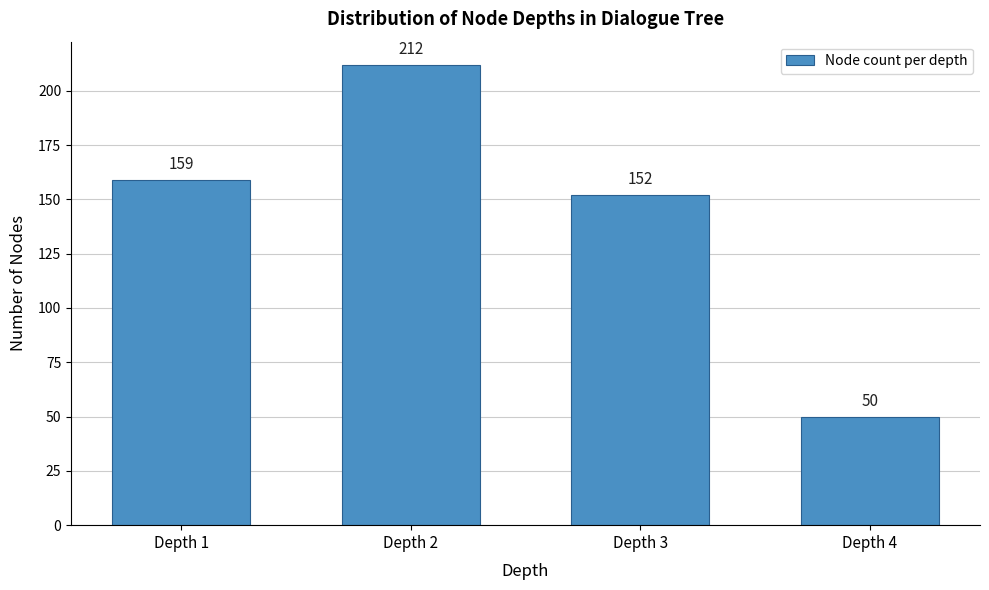

Reading right to left, transcribe all the data shown in this chart.

Depth 4=50	Depth 3=152	Depth 2=212	Depth 1=159